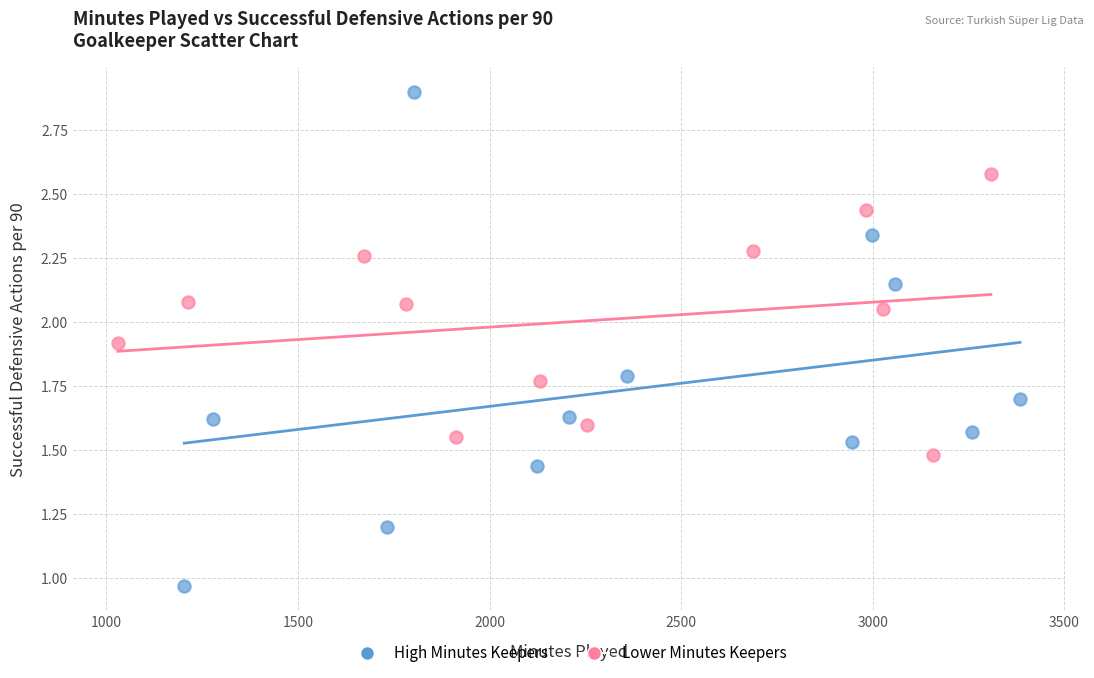

Which series has the largest Y range (max minus min)?

High Minutes Keepers